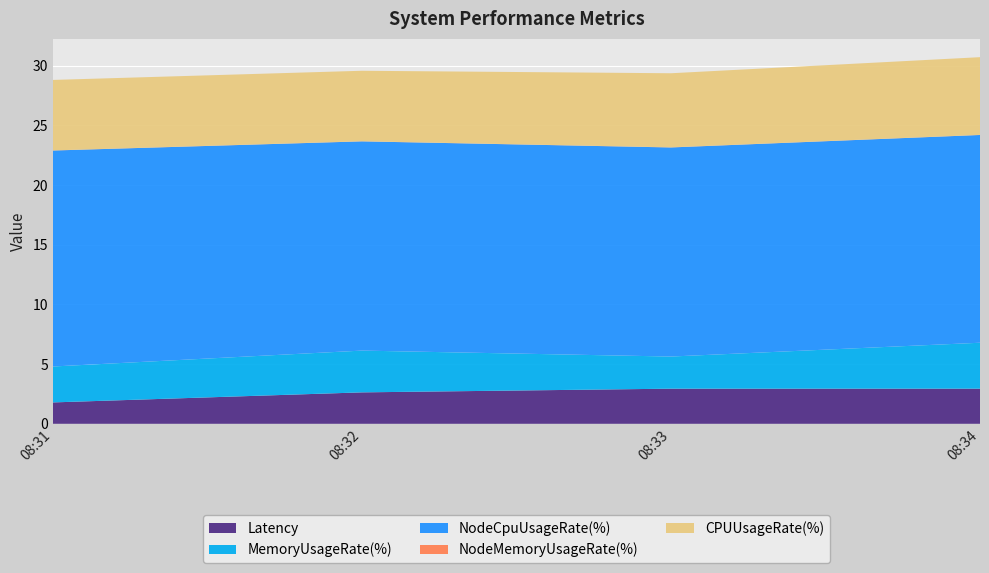

Reading right to left, list all the values displayed in this chart.

Latency: 2.9	2.9	2.6	1.8
MemoryUsageRate(%): 3.8	2.7	3.5	3.0
NodeCpuUsageRate(%): 17.4	17.5	17.5	18.1
NodeMemoryUsageRate(%): 0.0	0.0	0.0	0.0
CPUUsageRate(%): 6.5	6.2	5.9	5.9